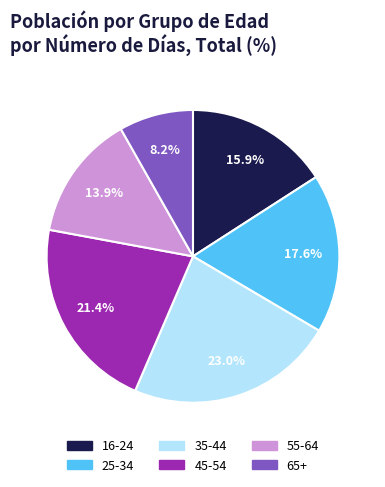

What is the ratio of the value at 35-44 to the value at 65+?

2.8